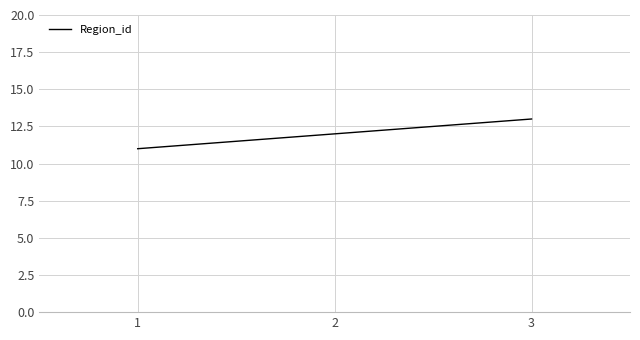

List the labels in order of value, largest first.

3, 2, 1